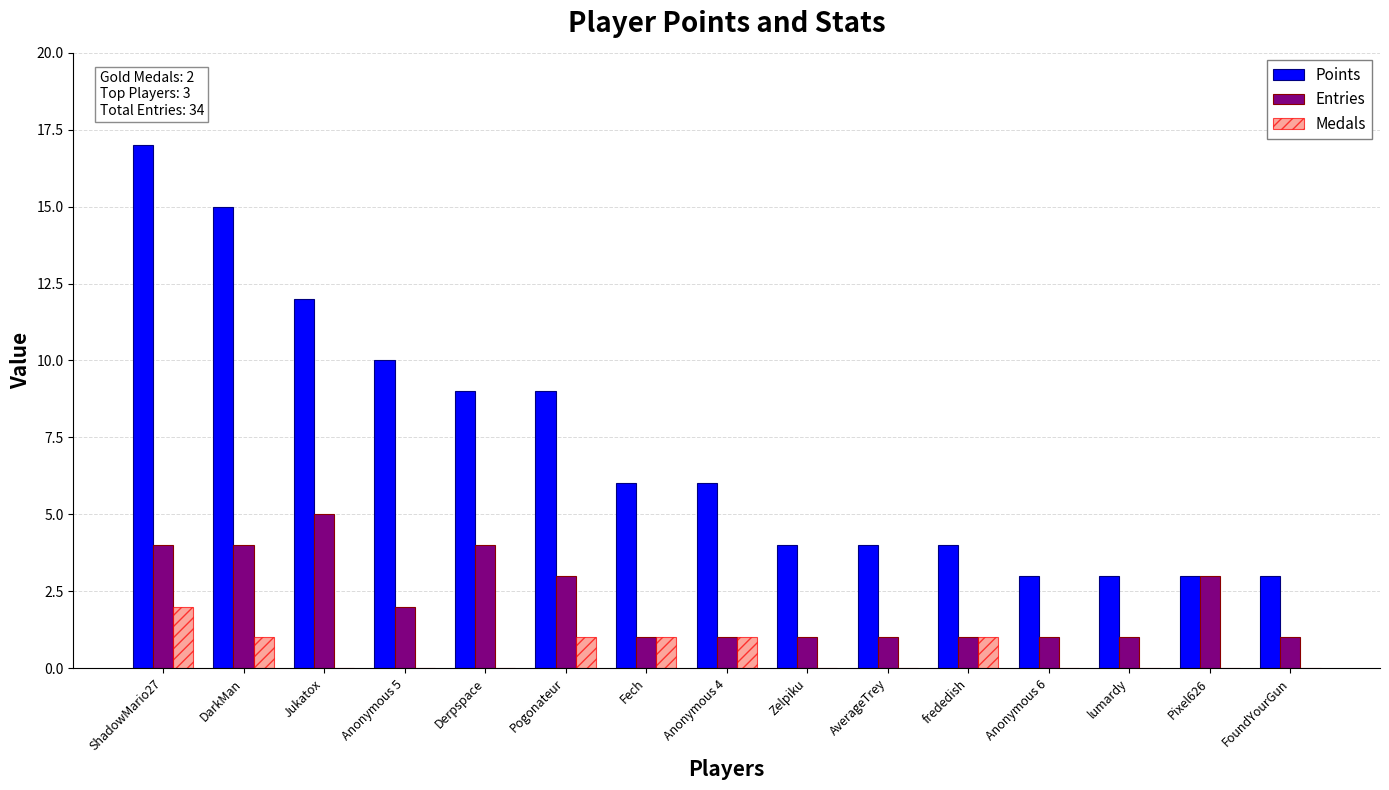

How many groups of bars are there?

15